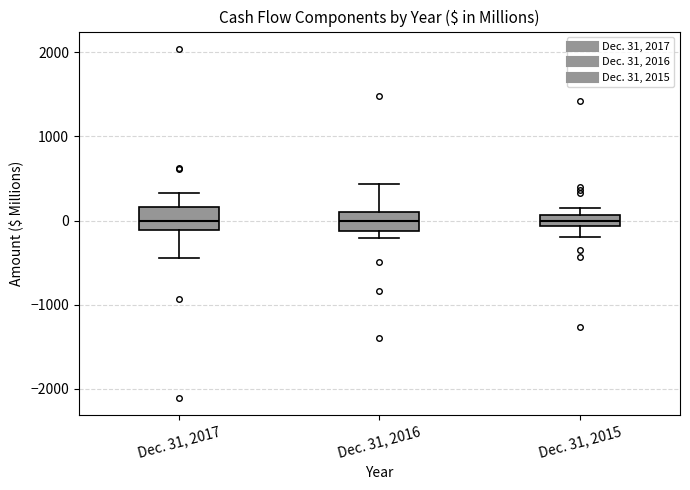

Where is the lower edge of the box for Dec. 31, 2017 on the y-axis? The values are not printed on the chart, so give them approximately, as read against the axis.

-100